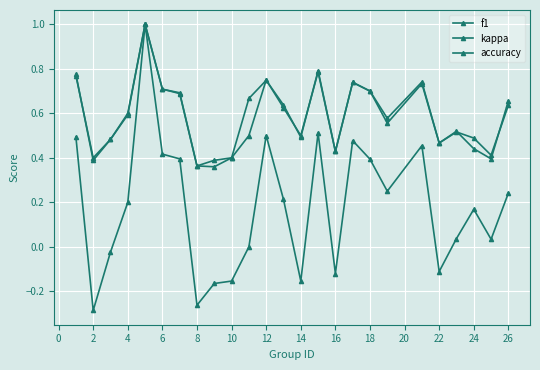

What is the smallest value displayed?

-0.3